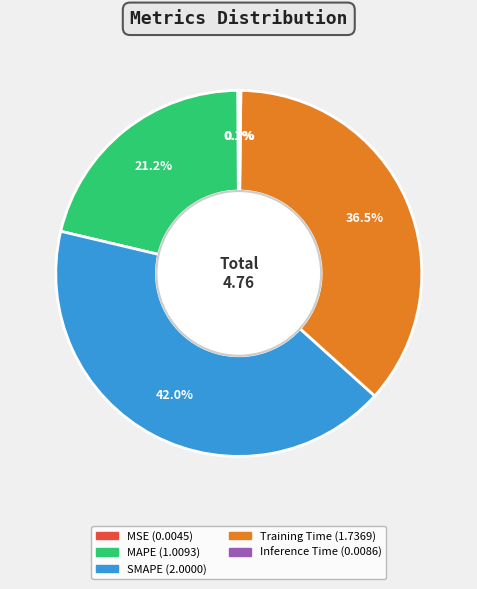

To the nearest percent, what is the combined percentage of MAPE and Training Time?

58%